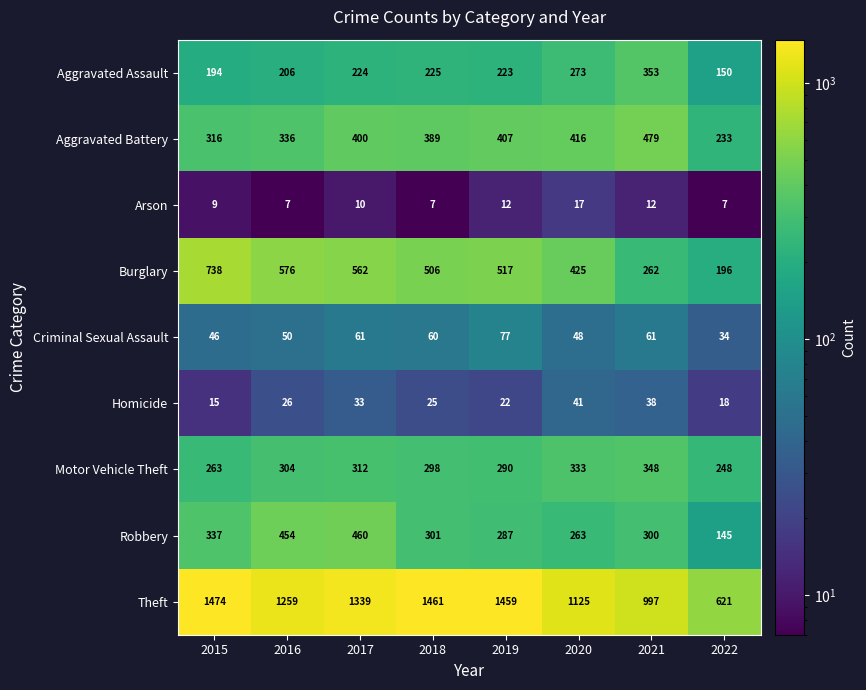

What is the maximum value shown in the chart?

1474